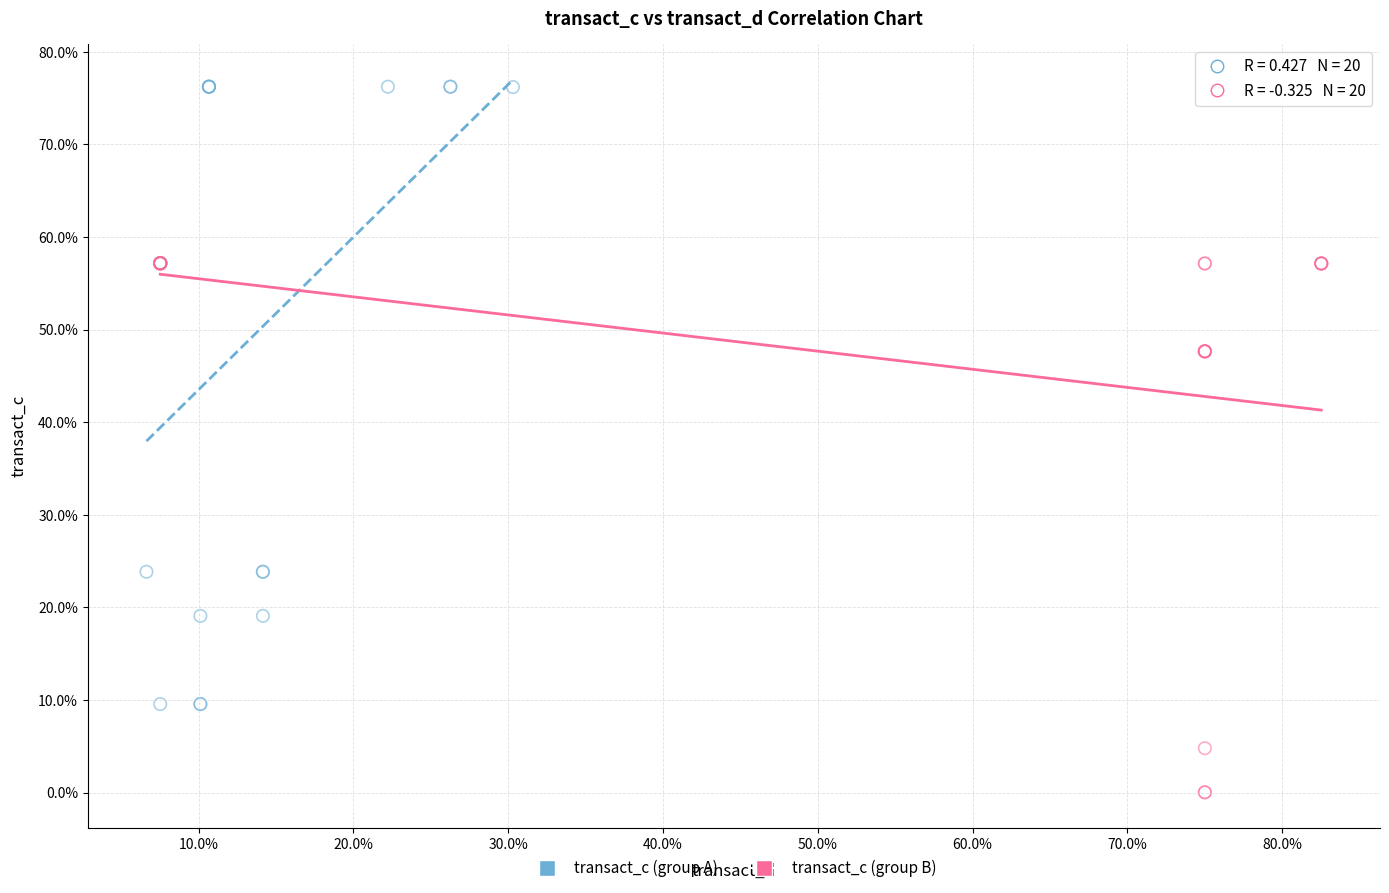

What are all the series names shown in the legend?

transact_c (group A), transact_c (group B)